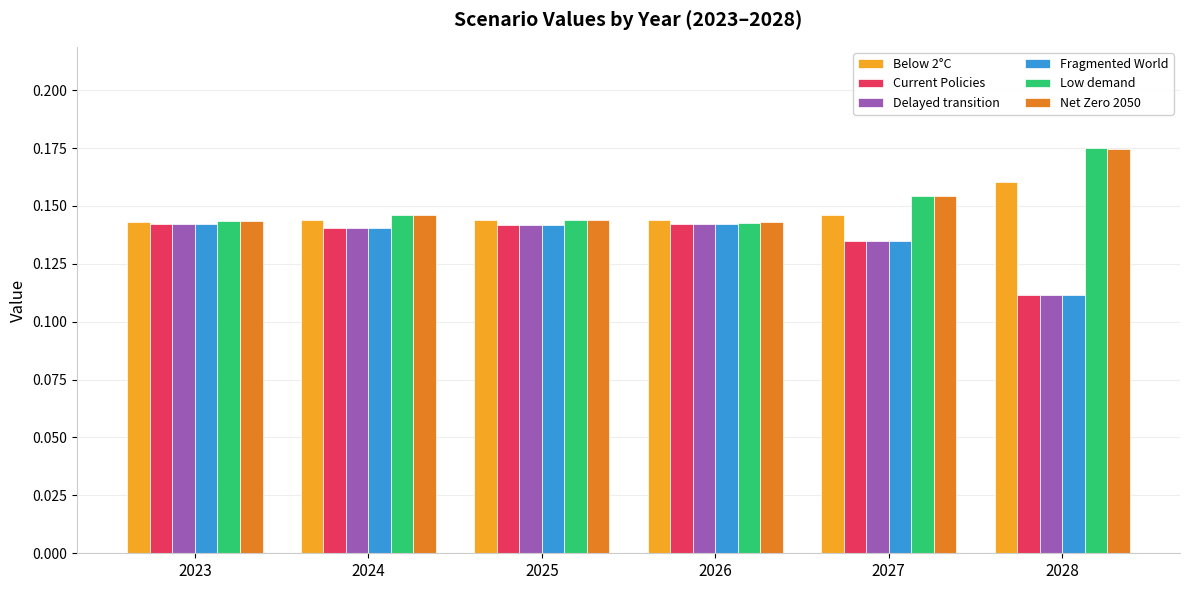

The Net Zero 2050 series shows 0.2 at 2024. True or false?

False